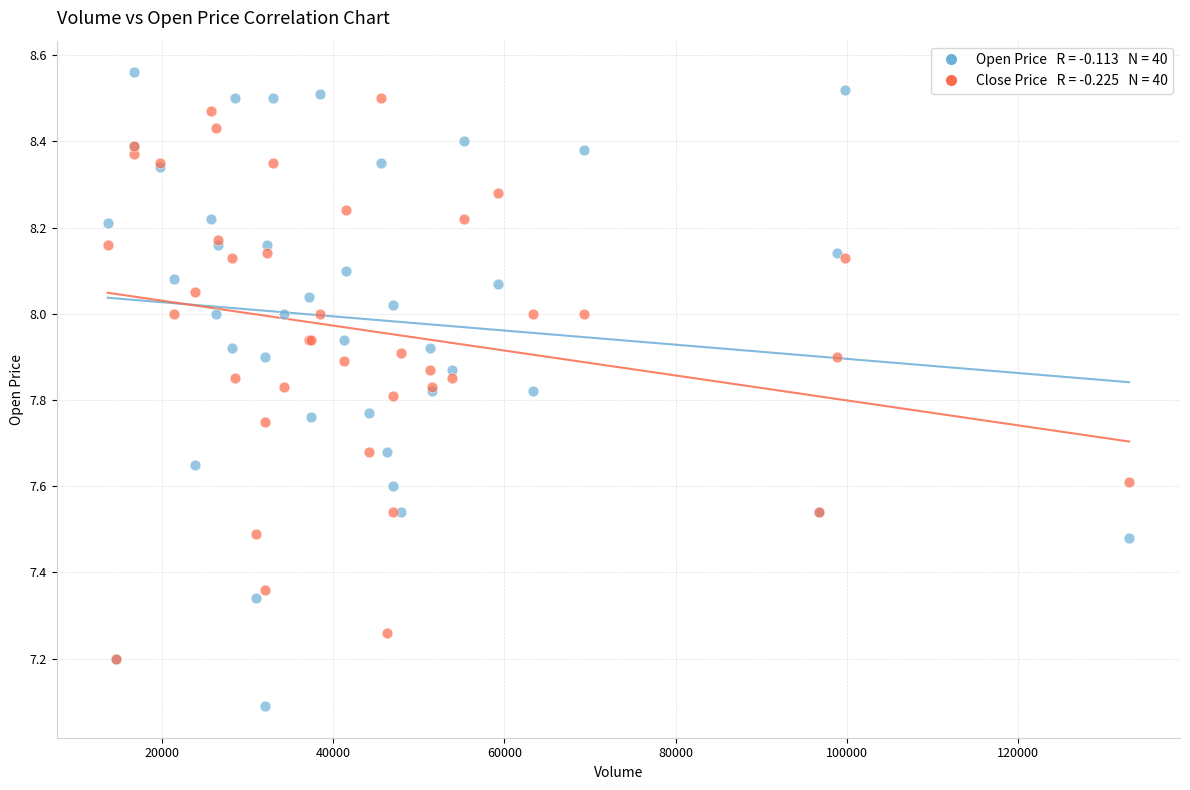

Across all series, what Y value is closest to 7?

7.1